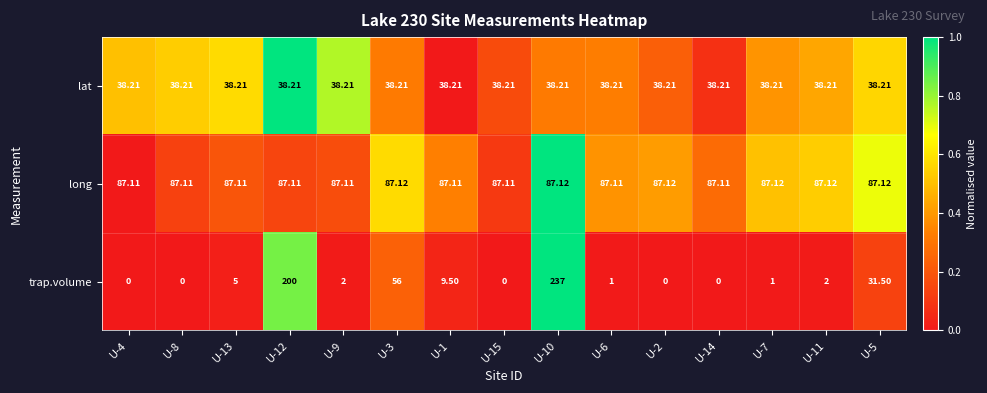

What is the total value across all series at U-14?

125.3